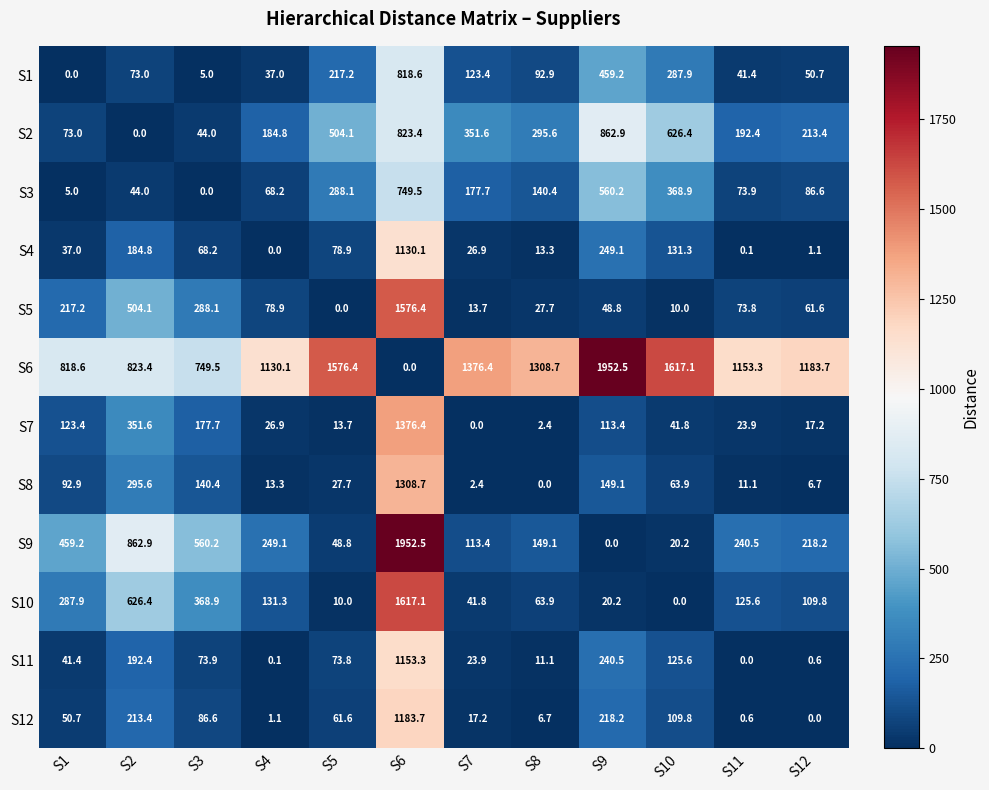

Rank the series at S5 from lowest to highest value.

S5, S10, S7, S8, S9, S12, S11, S4, S1, S3, S2, S6